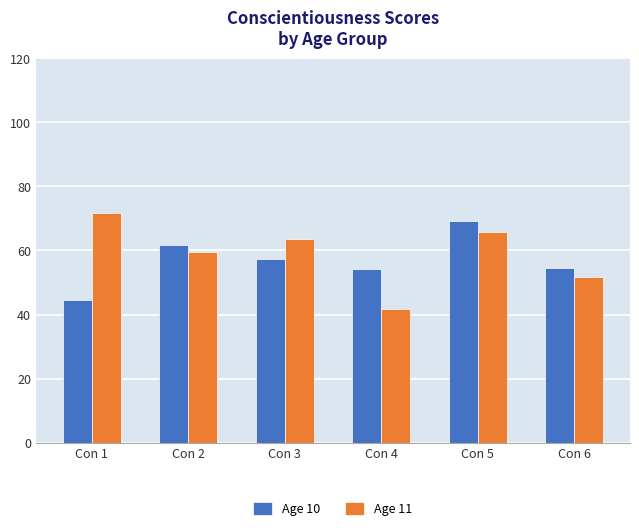

The value of Age 10 at Con 6 is 54.6. True or false?

True